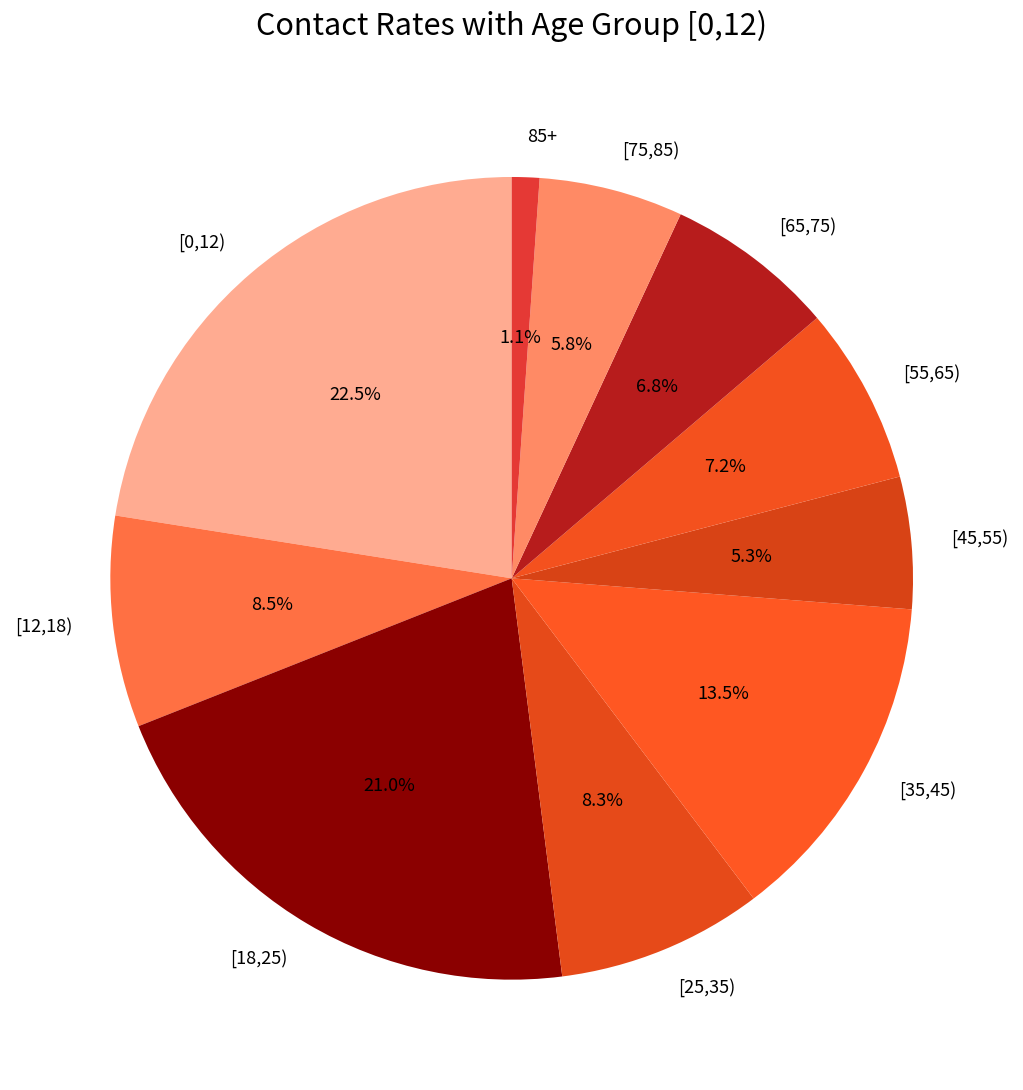

How many slices are in this pie chart?

10